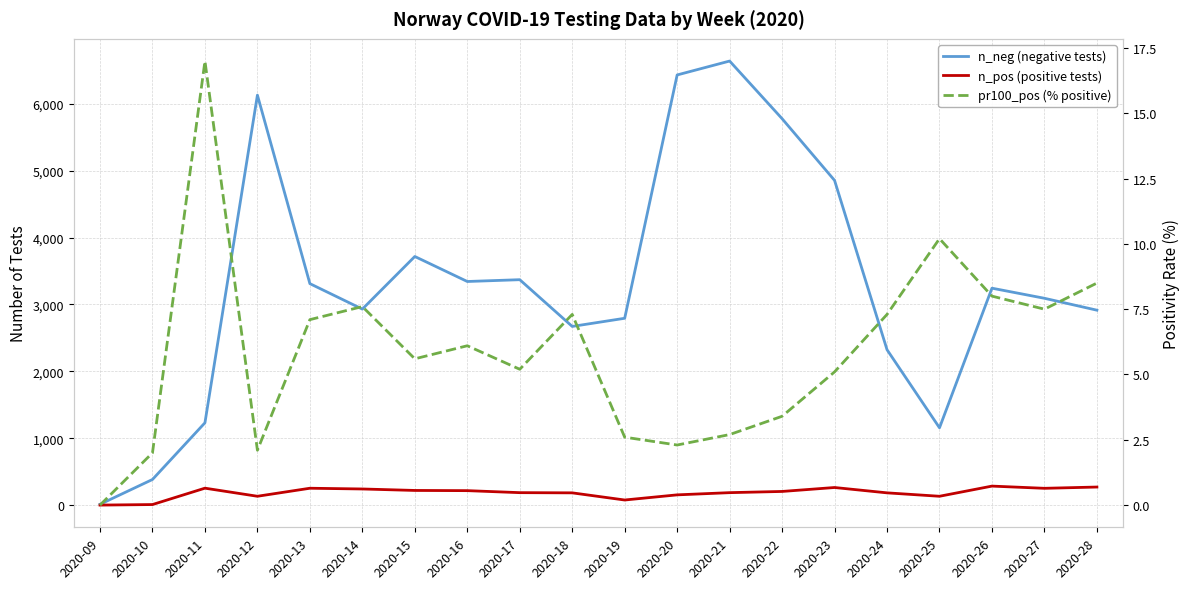

What is the total value across all series at 2020-28?

3193.5